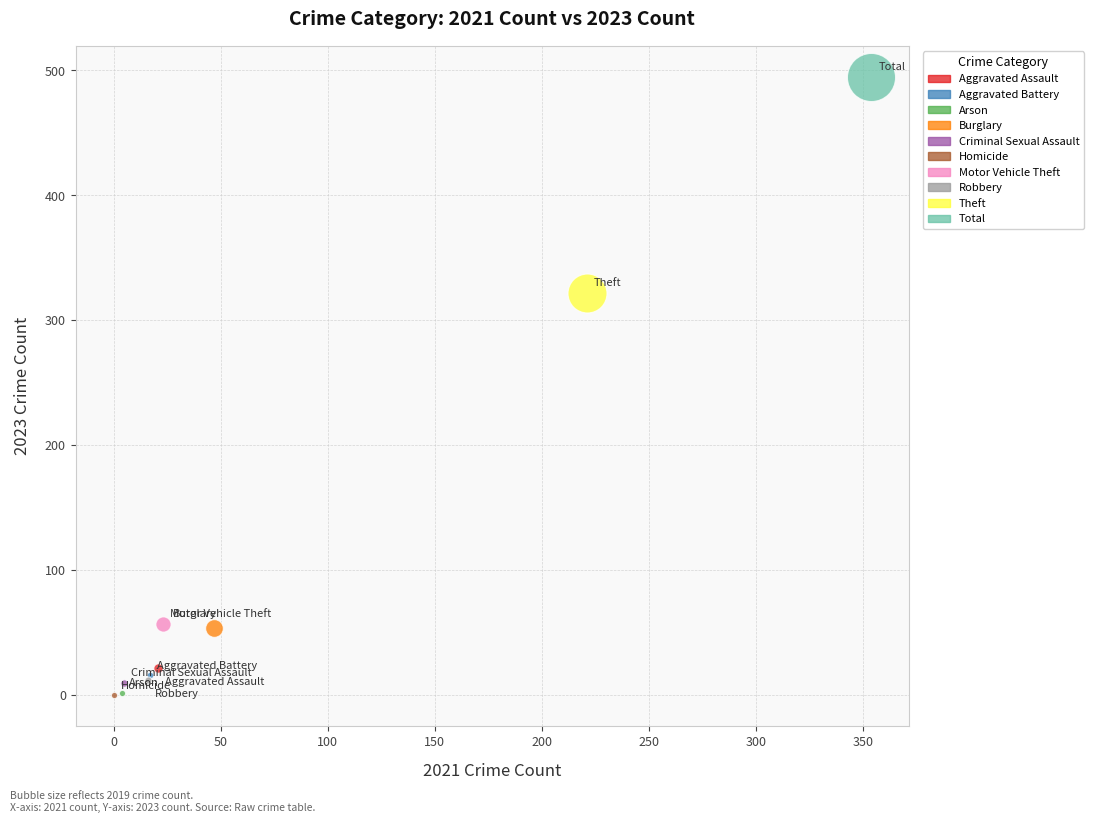

What are all the series names shown in the legend?

Aggravated Assault, Aggravated Battery, Arson, Burglary, Criminal Sexual Assault, Homicide, Motor Vehicle Theft, Robbery, Theft, Total